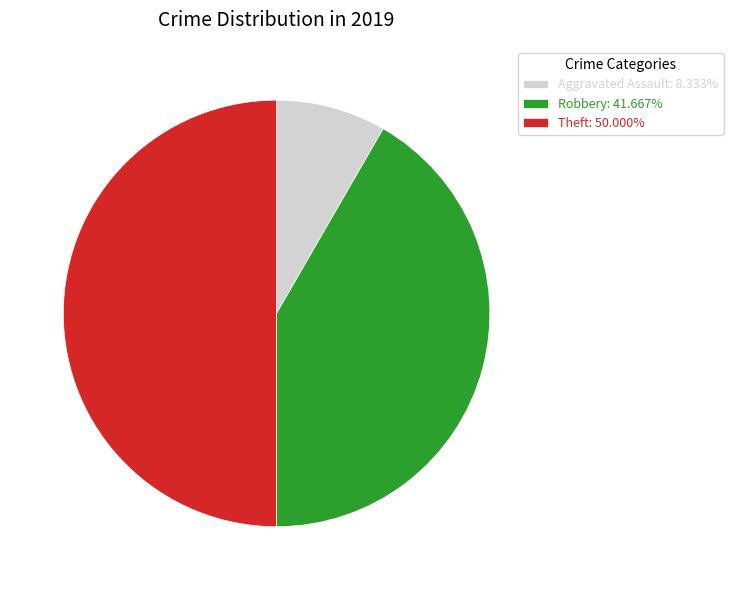

How many slices are in this pie chart?

3